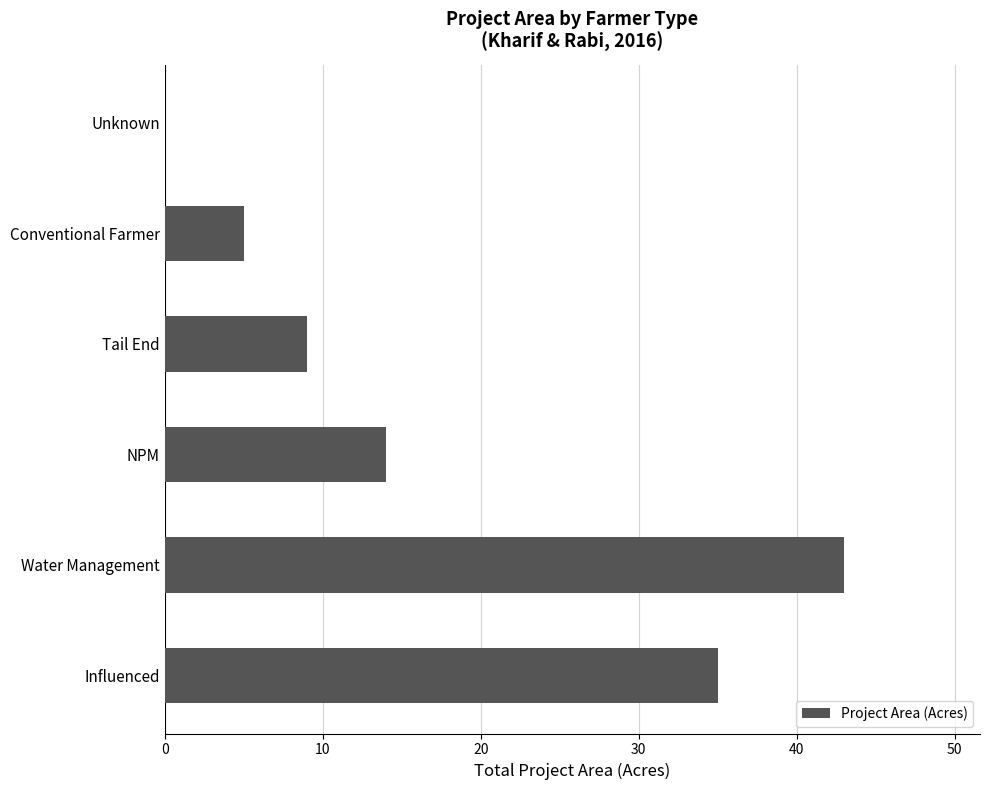

Count the number of categories in the chart.

6